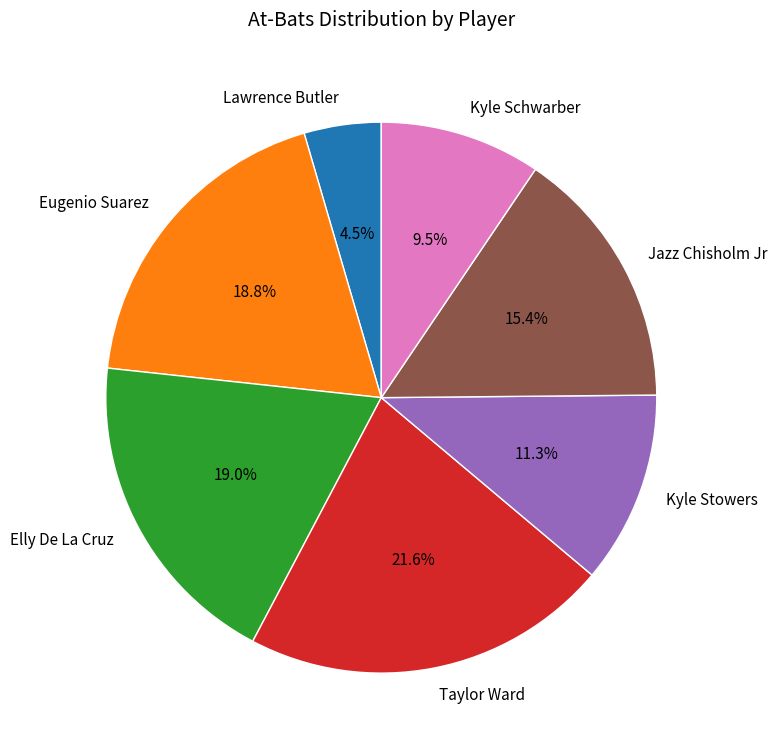

To the nearest percent, what is the difference between the Kyle Schwarber and Kyle Stowers slice percentages?

2%